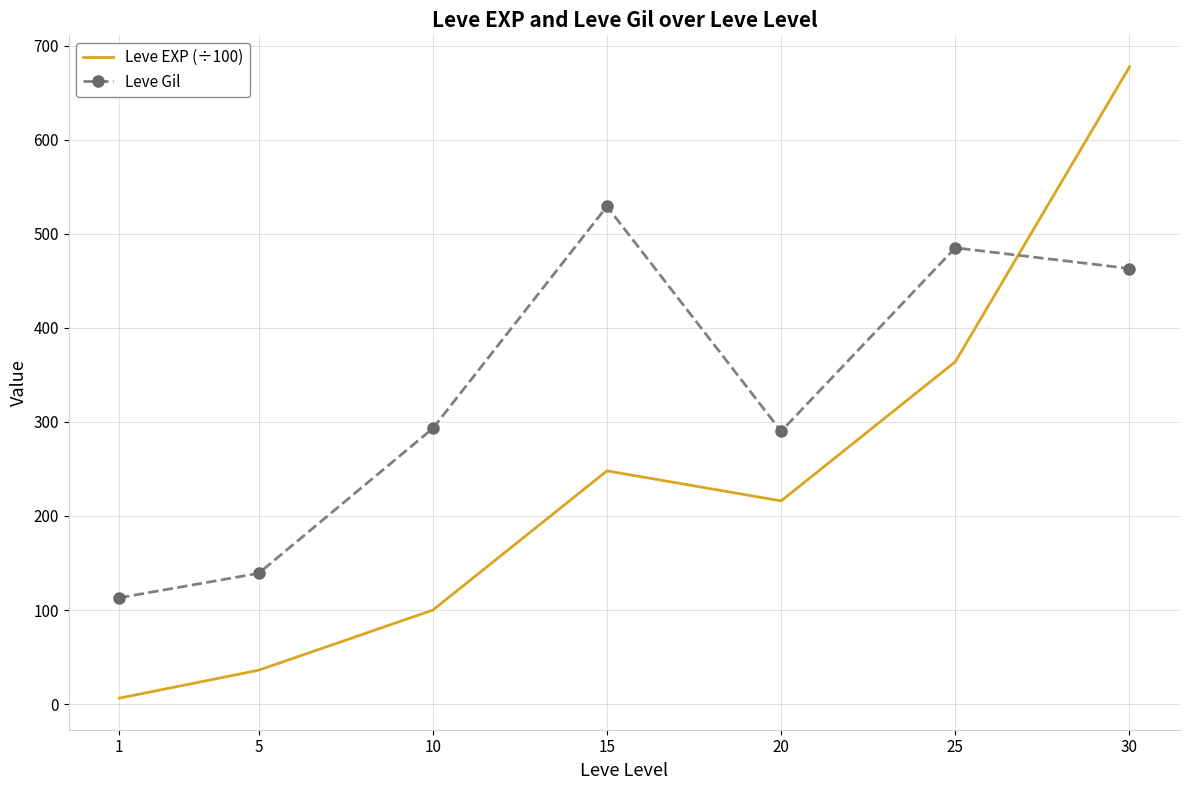

Where is the first local maximum for Leve Gil?

15